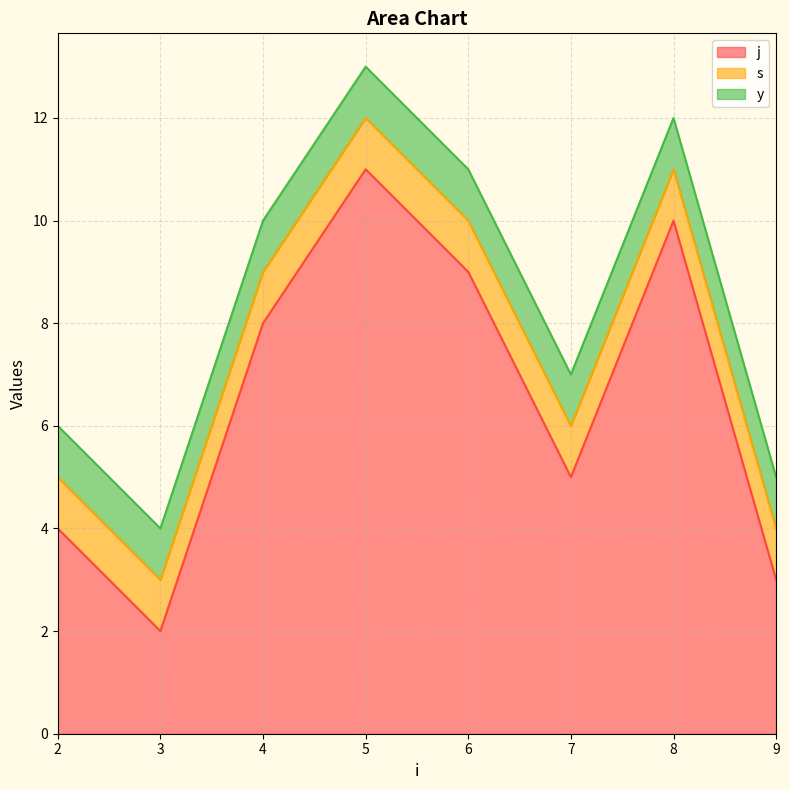

At which category is the sum across all series the highest?

5